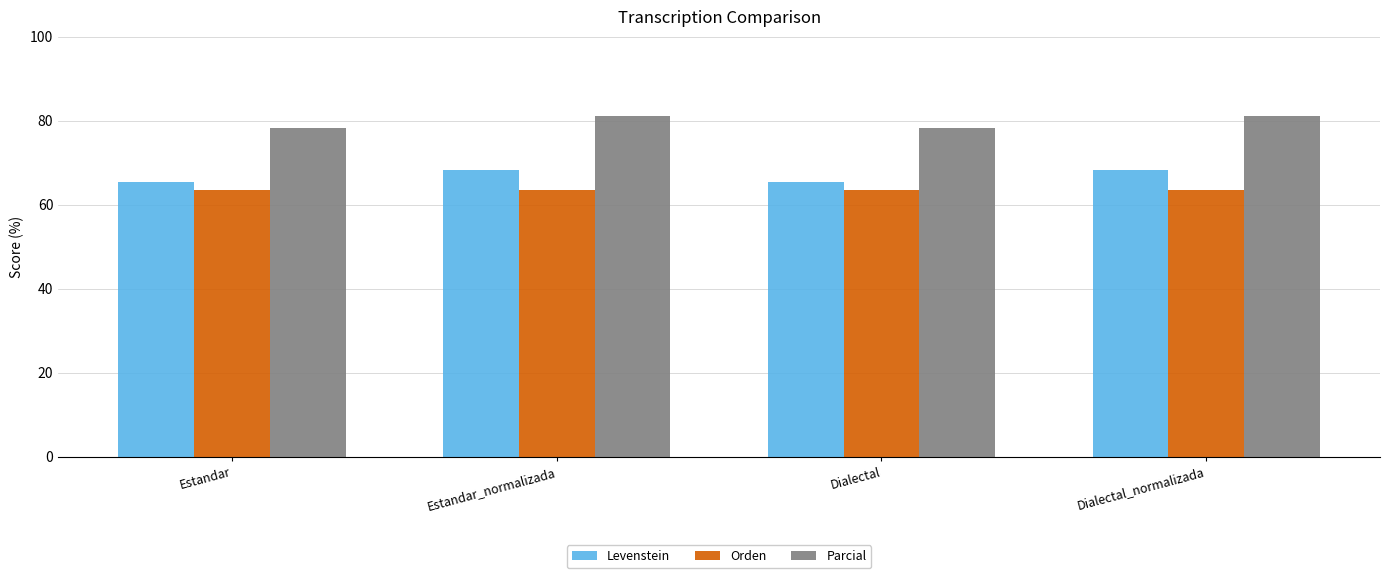

What is the minimum value shown in the chart?

63.4